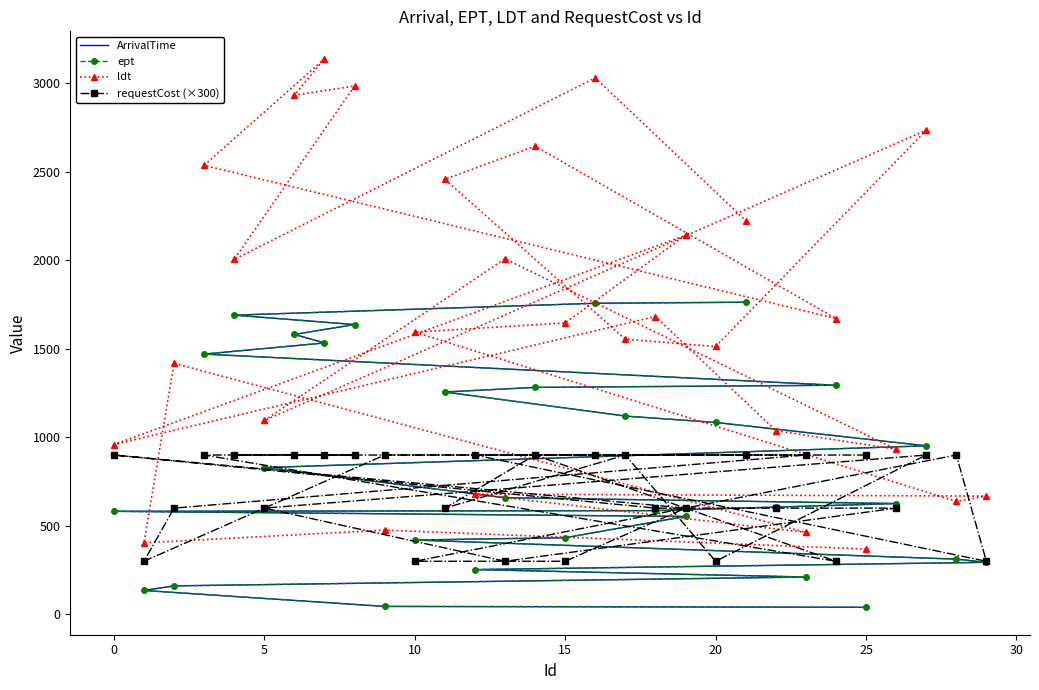

List the series in order of their peak value, lowest first.

requestCost (×300), ArrivalTime, ept, ldt